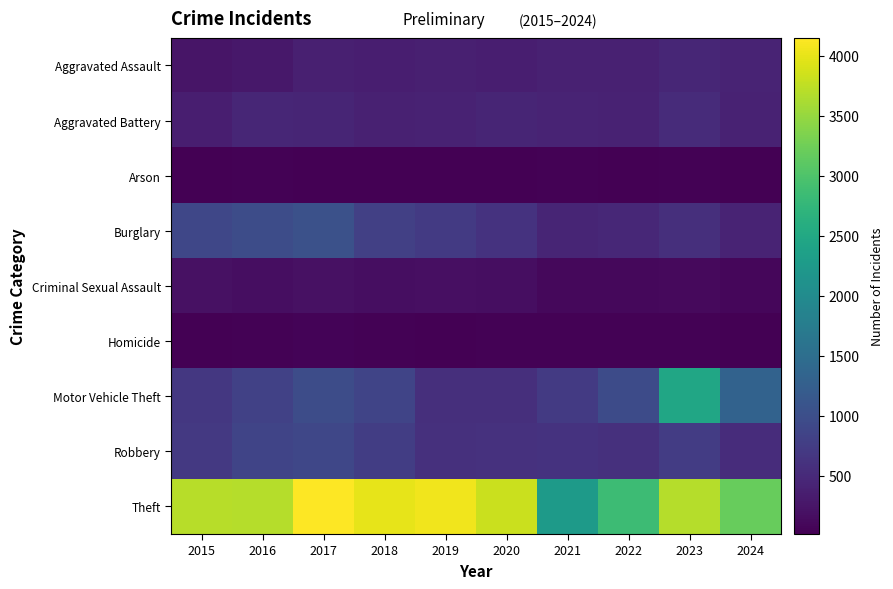

Reading right to left, transcribe all the data shown in this chart.

Aggravated Assault: 2024=432	2023=465	2022=401	2021=394	2020=364	2019=378	2018=355	2017=376	2016=281	2015=242
Aggravated Battery: 2024=405	2023=515	2022=412	2021=430	2020=439	2019=403	2018=399	2017=441	2016=458	2015=361
Arson: 2024=29	2023=39	2022=20	2021=36	2020=22	2019=22	2018=19	2017=27	2016=31	2015=14
Burglary: 2024=422	2023=573	2022=482	2021=436	2020=613	2019=722	2018=804	2017=1047	2016=980	2015=898
Criminal Sexual Assault: 2024=79	2023=123	2022=107	2021=107	2020=166	2019=177	2018=165	2017=201	2016=161	2015=204
Homicide: 2024=21	2023=40	2022=46	2021=45	2020=31	2019=19	2018=35	2017=47	2016=46	2015=22
Motor Vehicle Theft: 2024=1310	2023=2455	2022=954	2021=716	2020=568	2019=571	2018=863	2017=980	2016=812	2015=683
Robbery: 2024=544	2023=741	2022=595	2021=625	2020=600	2019=590	2018=773	2017=891	2016=869	2015=698
Theft: 2024=3186	2023=3687	2022=2856	2021=2262	2020=3814	2019=4055	2018=3990	2017=4149	2016=3694	2015=3710